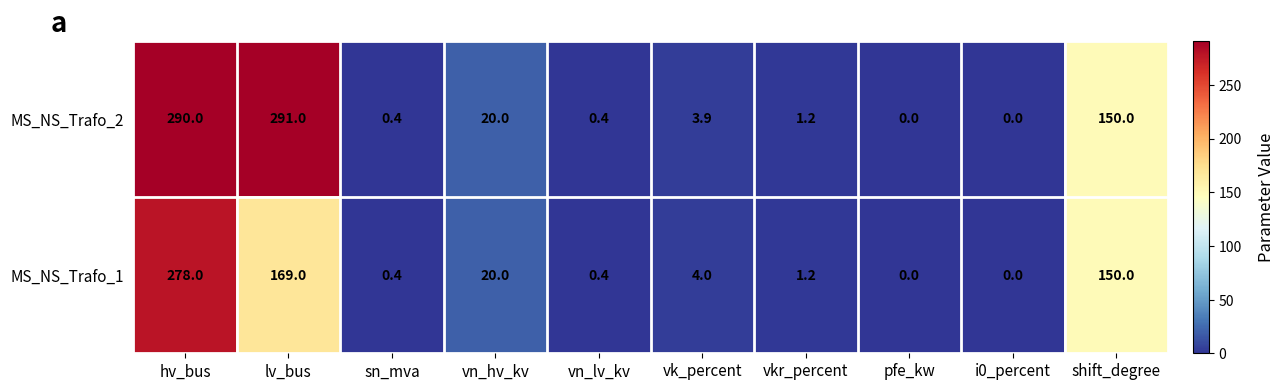

List the series in order of their overall mean, highest first.

MS_NS_Trafo_2, MS_NS_Trafo_1